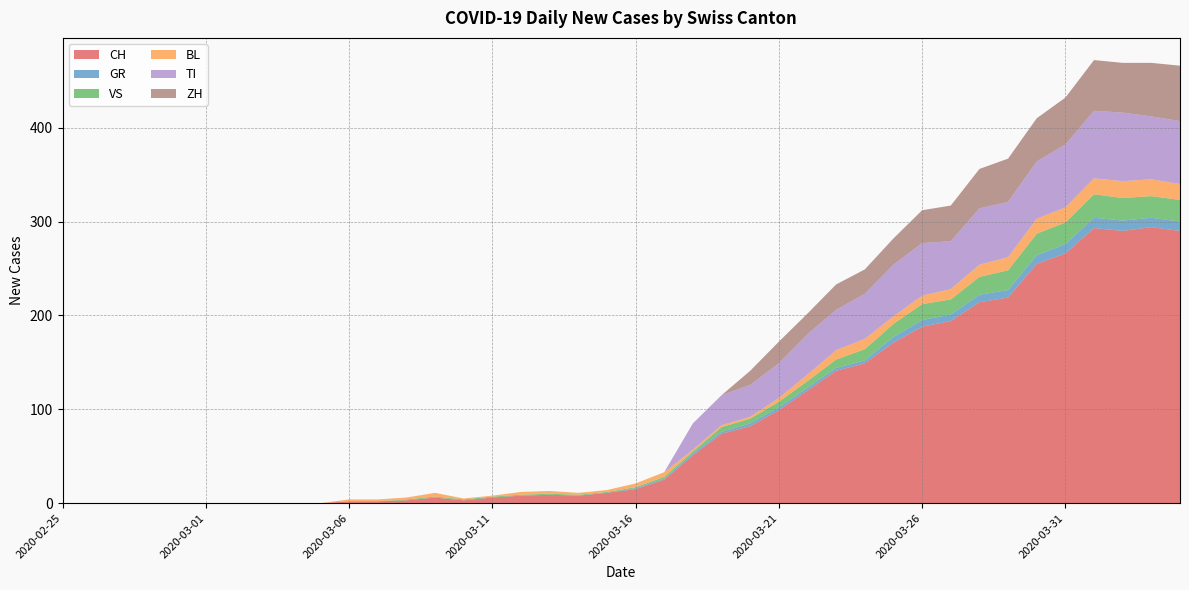

Reading left to right, transcribe all the data shown in this chart.

CH: 2020-02-25=0	2020-02-26=0	2020-02-27=0	2020-02-28=0	2020-02-29=0	2020-03-01=0	2020-03-02=0	2020-03-03=0	2020-03-04=0	2020-03-05=0	2020-03-06=2	2020-03-07=2	2020-03-08=3	2020-03-09=6	2020-03-10=3	2020-03-11=6	2020-03-12=8	2020-03-13=9	2020-03-14=8	2020-03-15=11	2020-03-16=15	2020-03-17=25	2020-03-18=51	2020-03-19=74	2020-03-20=82	2020-03-21=99	2020-03-22=120	2020-03-23=141	2020-03-24=149	2020-03-25=171	2020-03-26=188	2020-03-27=194	2020-03-28=214	2020-03-29=219	2020-03-30=255	2020-03-31=266	2020-04-01=293	2020-04-02=290	2020-04-03=294	2020-04-04=290
GR: 2020-02-25=0	2020-02-26=0	2020-02-27=0	2020-02-28=0	2020-02-29=0	2020-03-01=0	2020-03-02=0	2020-03-03=0	2020-03-04=0	2020-03-05=0	2020-03-06=0	2020-03-07=0	2020-03-08=0	2020-03-09=0	2020-03-10=0	2020-03-11=0	2020-03-12=0	2020-03-13=0	2020-03-14=0	2020-03-15=0	2020-03-16=1	2020-03-17=1	2020-03-18=2	2020-03-19=2	2020-03-20=3	2020-03-21=3	2020-03-22=3	2020-03-23=3	2020-03-24=3	2020-03-25=6	2020-03-26=7	2020-03-27=7	2020-03-28=8	2020-03-29=8	2020-03-30=9	2020-03-31=10	2020-04-01=11	2020-04-02=11	2020-04-03=10	2020-04-04=10
VS: 2020-02-25=0	2020-02-26=0	2020-02-27=0	2020-02-28=0	2020-02-29=0	2020-03-01=0	2020-03-02=0	2020-03-03=0	2020-03-04=0	2020-03-05=0	2020-03-06=0	2020-03-07=0	2020-03-08=1	2020-03-09=1	2020-03-10=1	2020-03-11=1	2020-03-12=1	2020-03-13=1	2020-03-14=1	2020-03-15=1	2020-03-16=1	2020-03-17=2	2020-03-18=2	2020-03-19=5	2020-03-20=5	2020-03-21=6	2020-03-22=7	2020-03-23=9	2020-03-24=12	2020-03-25=14	2020-03-26=17	2020-03-27=16	2020-03-28=19	2020-03-29=21	2020-03-30=23	2020-03-31=23	2020-04-01=25	2020-04-02=24	2020-04-03=23	2020-04-04=23
BL: 2020-02-25=0	2020-02-26=0	2020-02-27=0	2020-02-28=0	2020-02-29=0	2020-03-01=0	2020-03-02=0	2020-03-03=0	2020-03-04=0	2020-03-05=0	2020-03-06=2	2020-03-07=2	2020-03-08=2	2020-03-09=4	2020-03-10=1	2020-03-11=1	2020-03-12=3	2020-03-13=3	2020-03-14=2	2020-03-15=2	2020-03-16=4	2020-03-17=5	2020-03-18=2	2020-03-19=2	2020-03-20=2	2020-03-21=4	2020-03-22=7	2020-03-23=10	2020-03-24=11	2020-03-25=8	2020-03-26=9	2020-03-27=11	2020-03-28=13	2020-03-29=14	2020-03-30=16	2020-03-31=16	2020-04-01=17	2020-04-02=18	2020-04-03=18	2020-04-04=17
TI: 2020-02-25=0	2020-02-26=0	2020-02-27=0	2020-02-28=0	2020-02-29=0	2020-03-01=0	2020-03-02=0	2020-03-03=0	2020-03-04=0	2020-03-05=0	2020-03-06=0	2020-03-07=0	2020-03-08=0	2020-03-09=0	2020-03-10=0	2020-03-11=0	2020-03-12=0	2020-03-13=0	2020-03-14=0	2020-03-15=0	2020-03-16=0	2020-03-17=0	2020-03-18=28	2020-03-19=32	2020-03-20=34	2020-03-21=37	2020-03-22=43	2020-03-23=43	2020-03-24=48	2020-03-25=55	2020-03-26=56	2020-03-27=51	2020-03-28=60	2020-03-29=59	2020-03-30=61	2020-03-31=67	2020-04-01=72	2020-04-02=73	2020-04-03=67	2020-04-04=67
ZH: 2020-02-25=0	2020-02-26=0	2020-02-27=0	2020-02-28=0	2020-02-29=0	2020-03-01=0	2020-03-02=0	2020-03-03=0	2020-03-04=0	2020-03-05=0	2020-03-06=0	2020-03-07=0	2020-03-08=0	2020-03-09=0	2020-03-10=0	2020-03-11=0	2020-03-12=0	2020-03-13=0	2020-03-14=0	2020-03-15=0	2020-03-16=0	2020-03-17=0	2020-03-18=0	2020-03-19=0	2020-03-20=15	2020-03-21=23	2020-03-22=22	2020-03-23=27	2020-03-24=26	2020-03-25=28	2020-03-26=35	2020-03-27=38	2020-03-28=42	2020-03-29=46	2020-03-30=46	2020-03-31=50	2020-04-01=54	2020-04-02=53	2020-04-03=57	2020-04-04=59